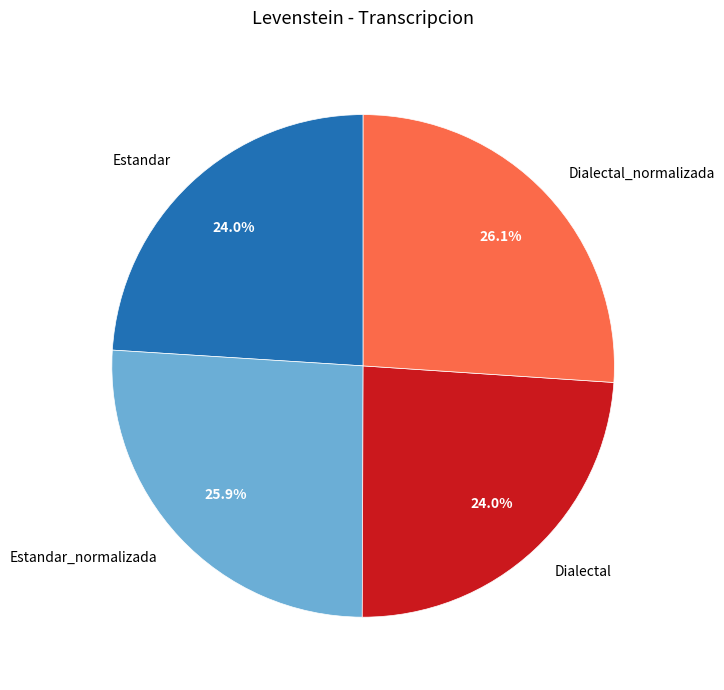

How much of the chart is everything except Dialectal?

76.0%